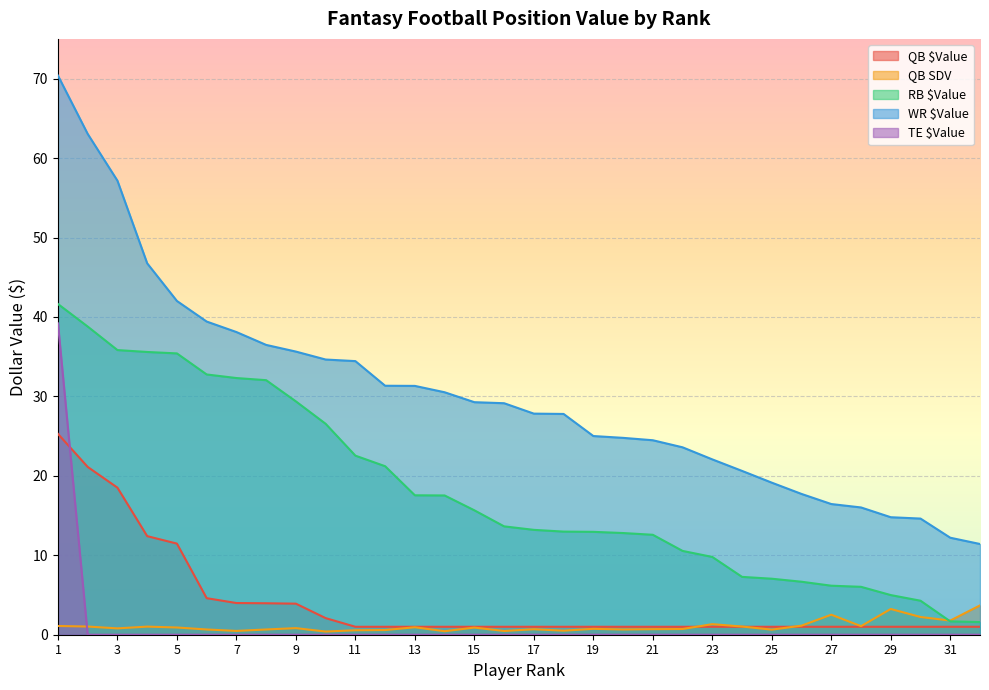

What are all the series names shown in the legend?

QB $Value, QB SDV, RB $Value, WR $Value, TE $Value